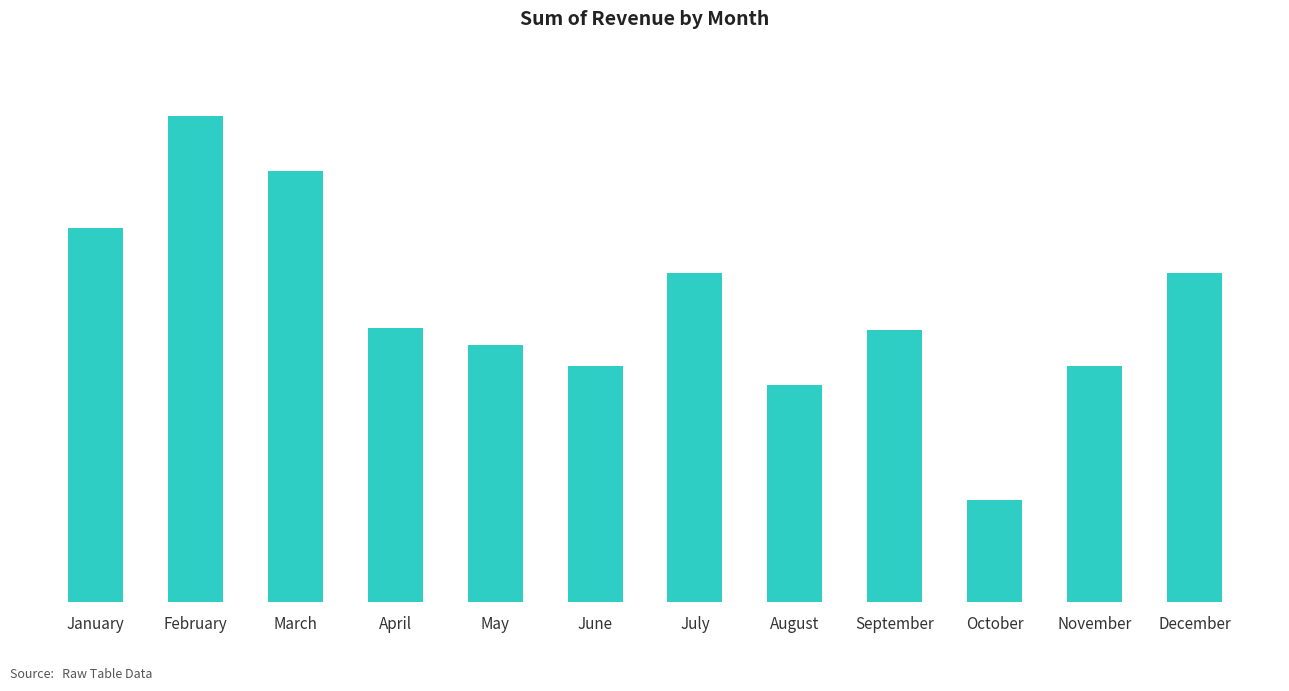

What is the sum of all values?

1026278